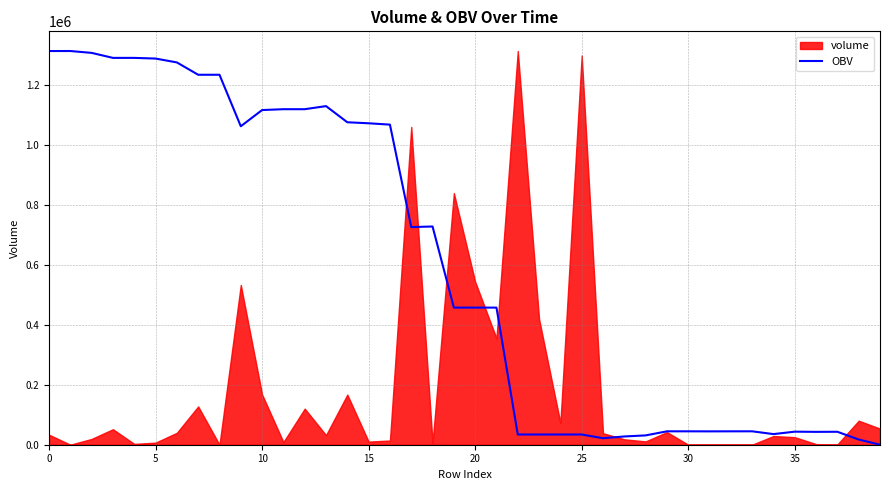

What value does the data have at 36?

42840.0